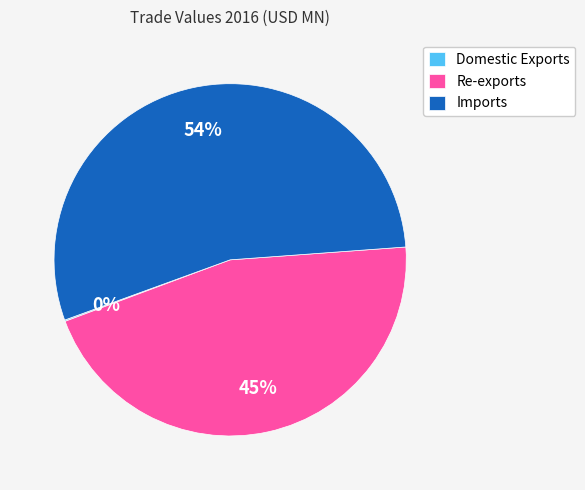

What is the largest slice in the pie chart?

Imports